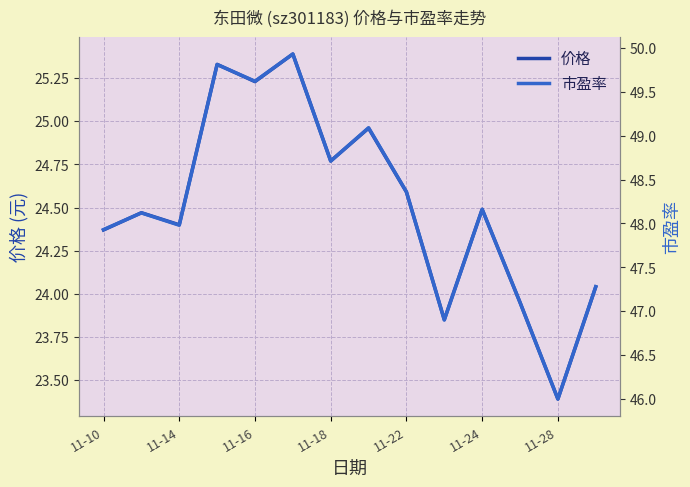

True or false: 市盈率 and 价格 cross at least once.

False